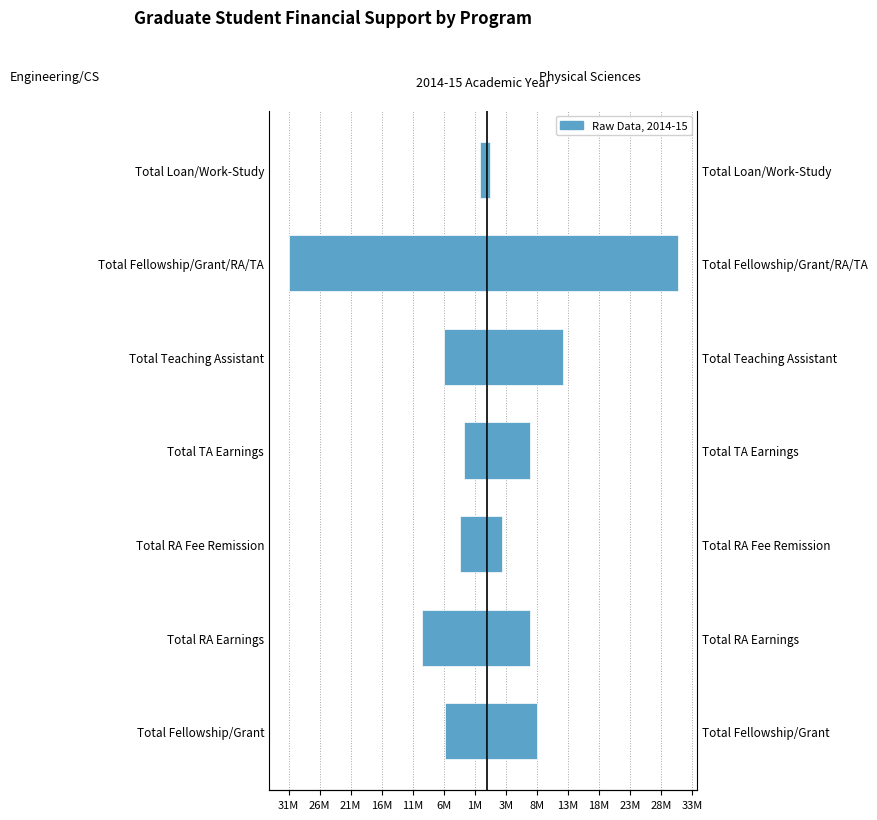

Between Total RA Fee Remission and Total Fellowship/Grant/RA/TA, which is larger?

Total RA Fee Remission